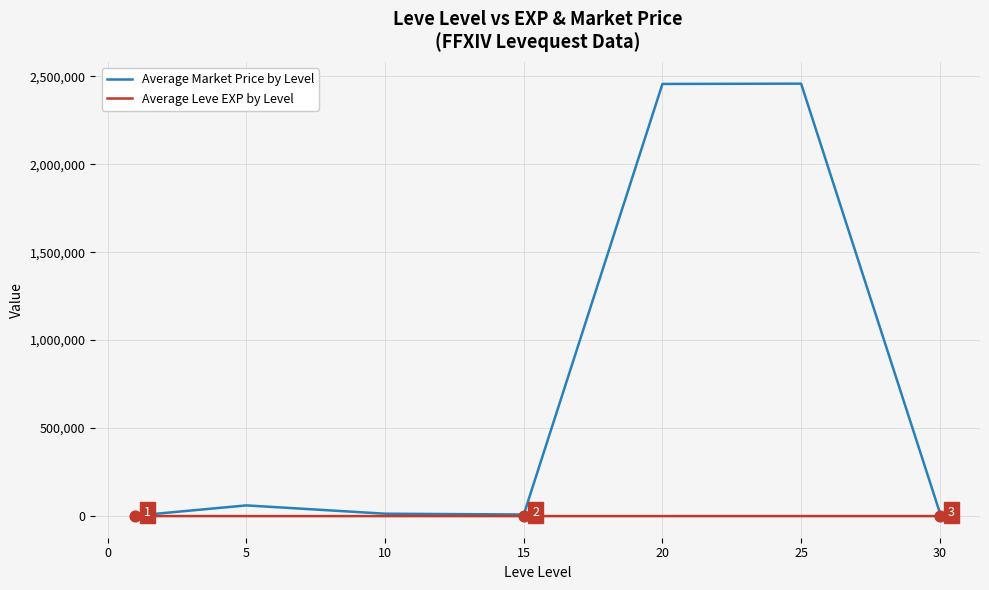

What are all the series names shown in the legend?

Average Market Price by Level, Average Leve EXP by Level